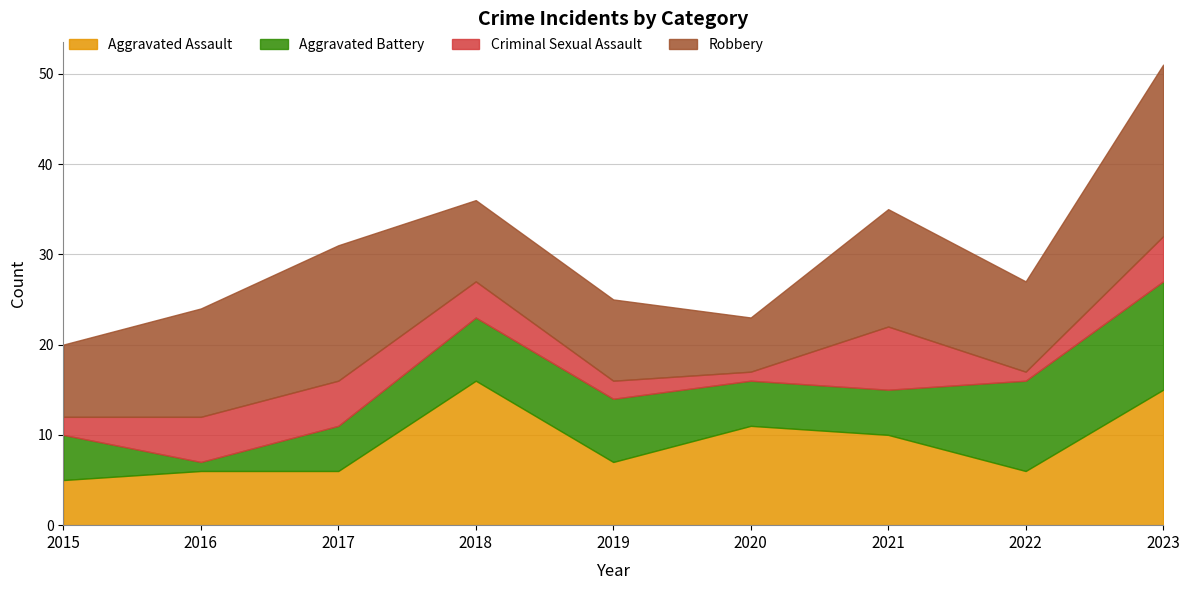

Rank the series by their maximum value, from lowest to highest.

Criminal Sexual Assault, Aggravated Battery, Aggravated Assault, Robbery